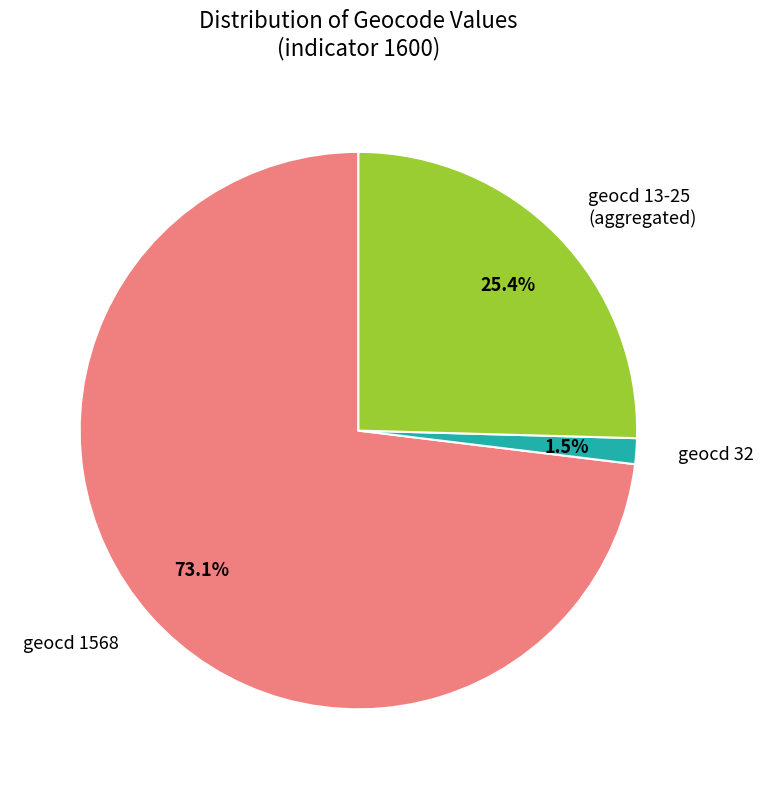

Is there a majority slice in this chart?

Yes